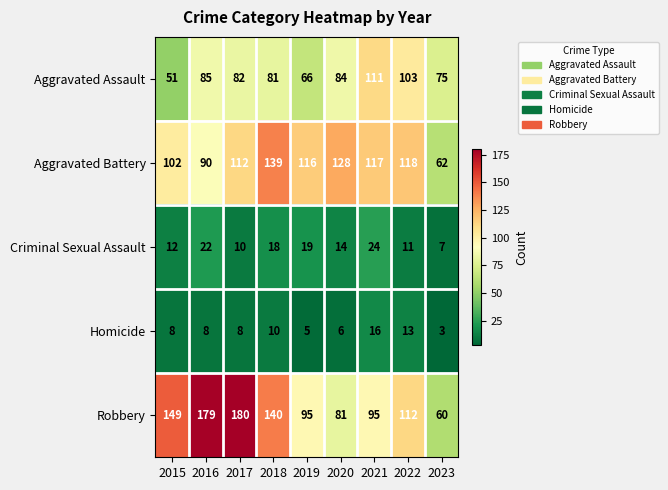

At which category does the chart reach its peak across all series?

2017